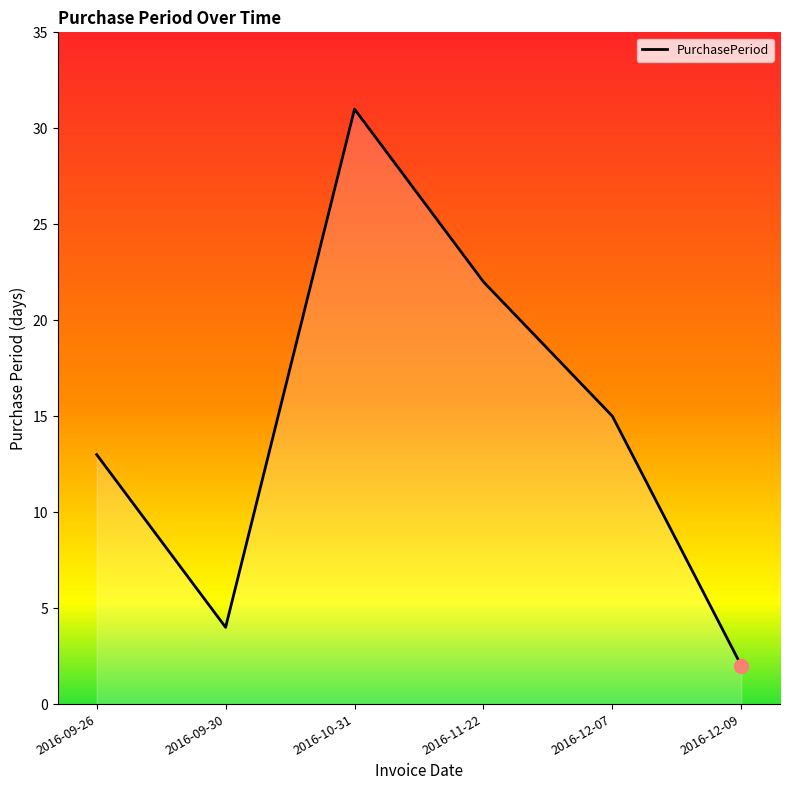

What position from the right is 2016-11-22?

3